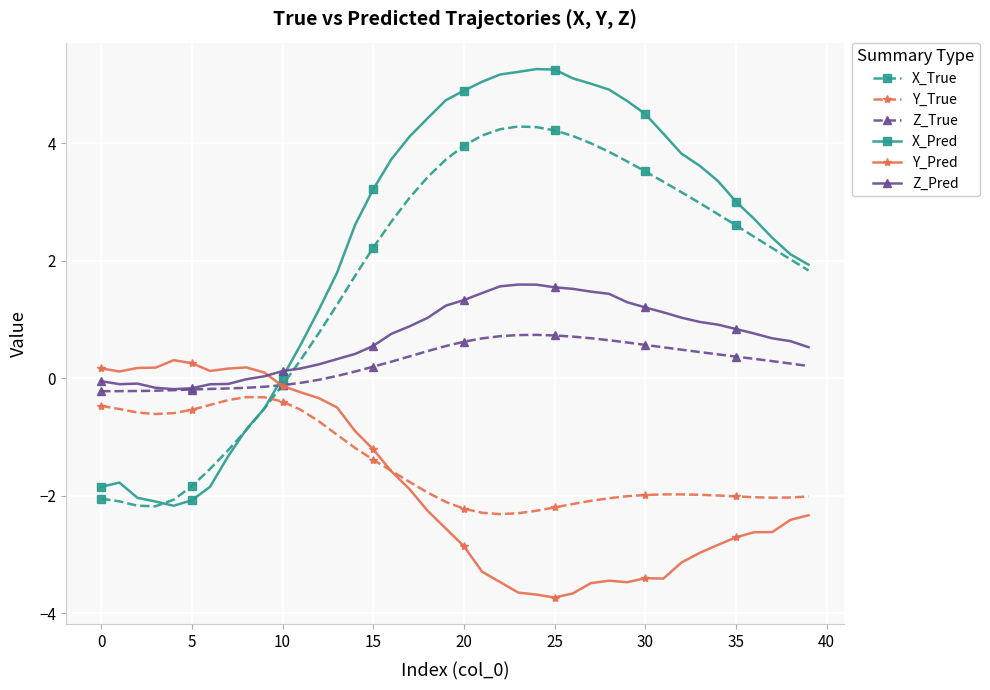

How many categories are shown in the chart?

40